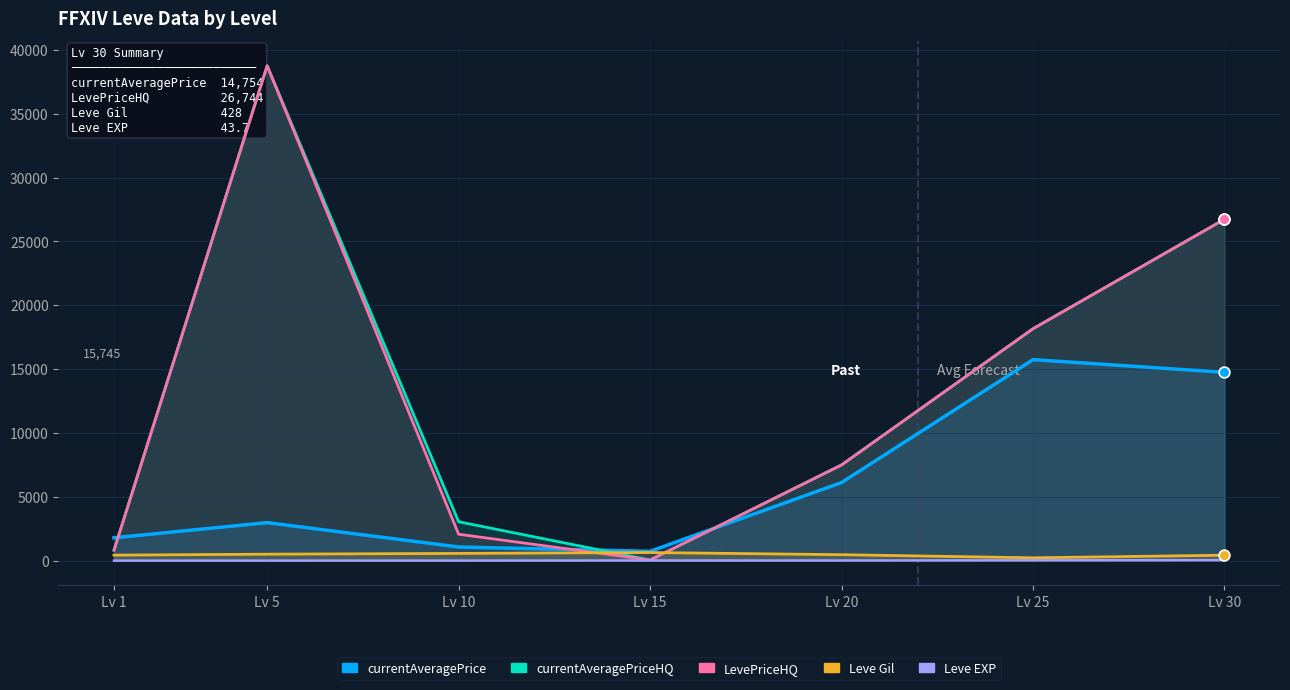

What is the total value across all series at Lv 1?

3872.0